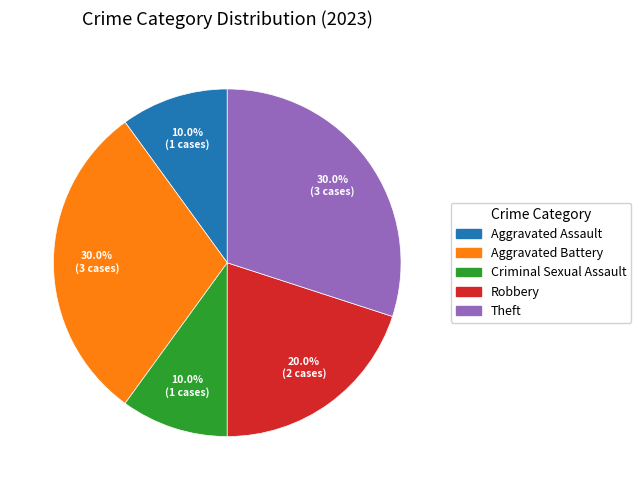

Do Criminal Sexual Assault and Robbery together represent more than half of the pie?

No